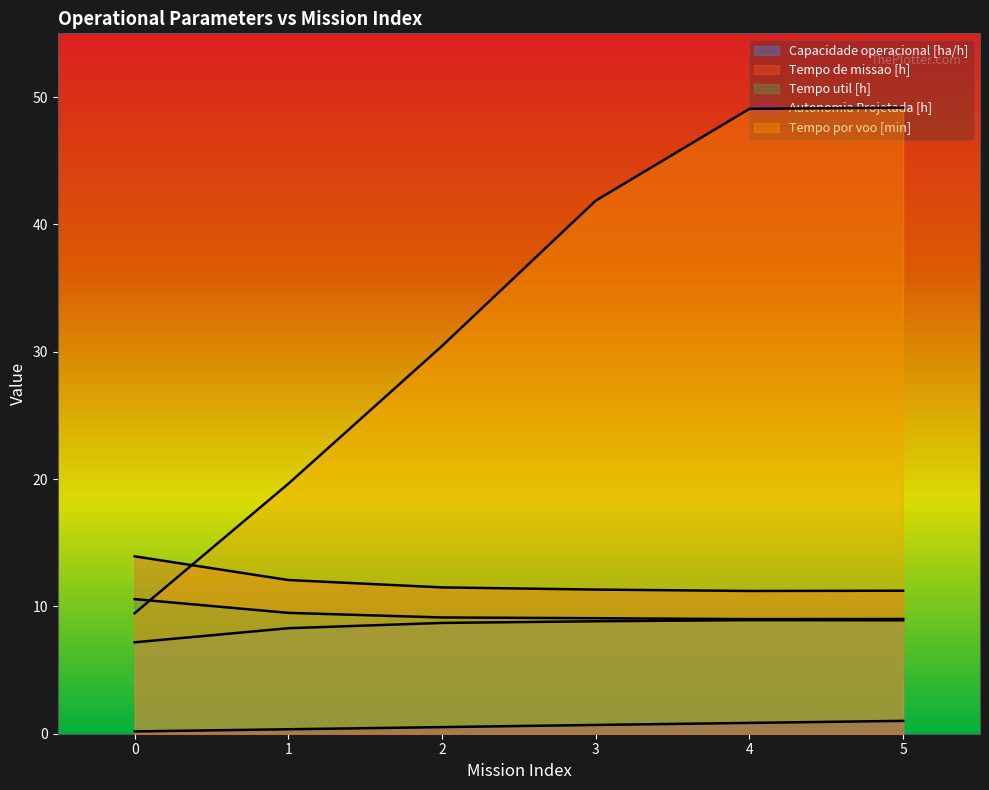

Reading left to right, what are all the values shown in this chart?

Capacidade operacional [ha/h]: 0=7.2	1=8.3	2=8.7	3=8.8	4=8.9	5=8.9
Tempo de missao [h]: 0=13.9	1=12.1	2=11.5	3=11.3	4=11.2	5=11.2
Tempo util [h]: 0=10.6	1=9.5	2=9.1	3=9.1	4=9.0	5=9.0
Autonomia Projetada [h]: 0=0.2	1=0.3	2=0.5	3=0.7	4=0.8	5=1.0
Tempo por voo [min]: 0=9.5	1=19.6	2=30.4	3=41.9	4=49.1	5=49.2